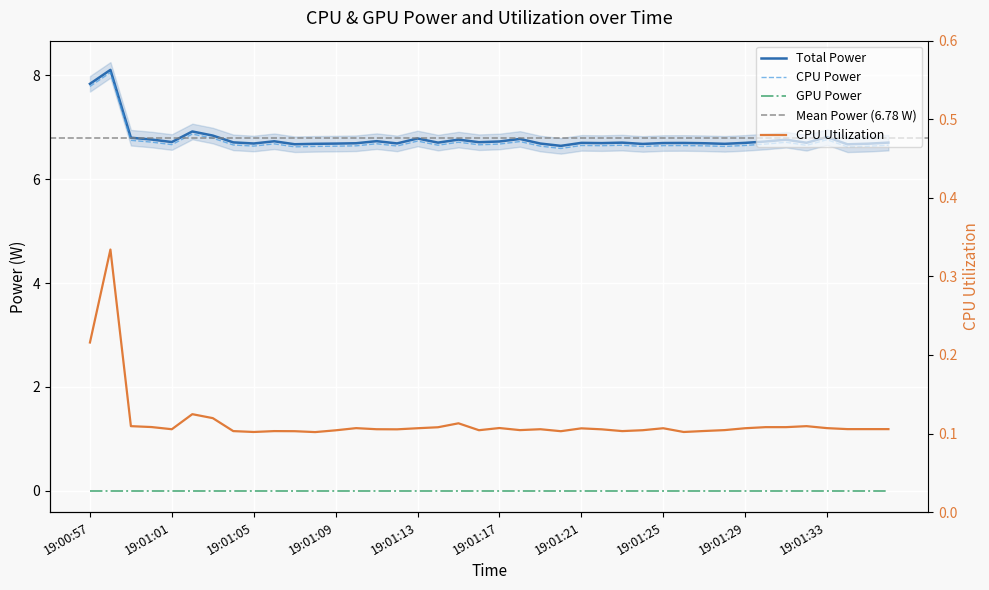

What is the sum of the Total Power values at 19:01:00 and 19:01:16?

13.5